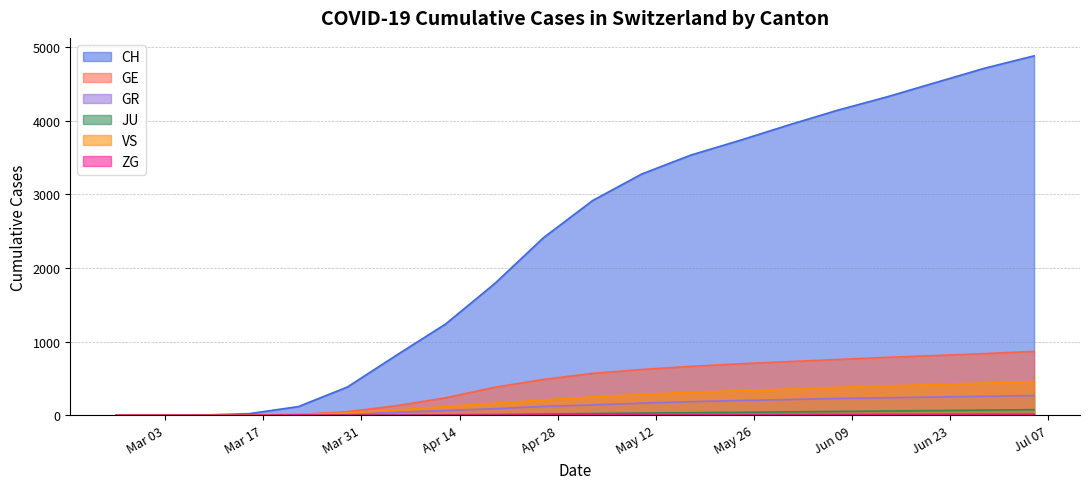

Rank the series at 2020-06-14 from highest to lowest value.

CH, GE, VS, GR, JU, ZG